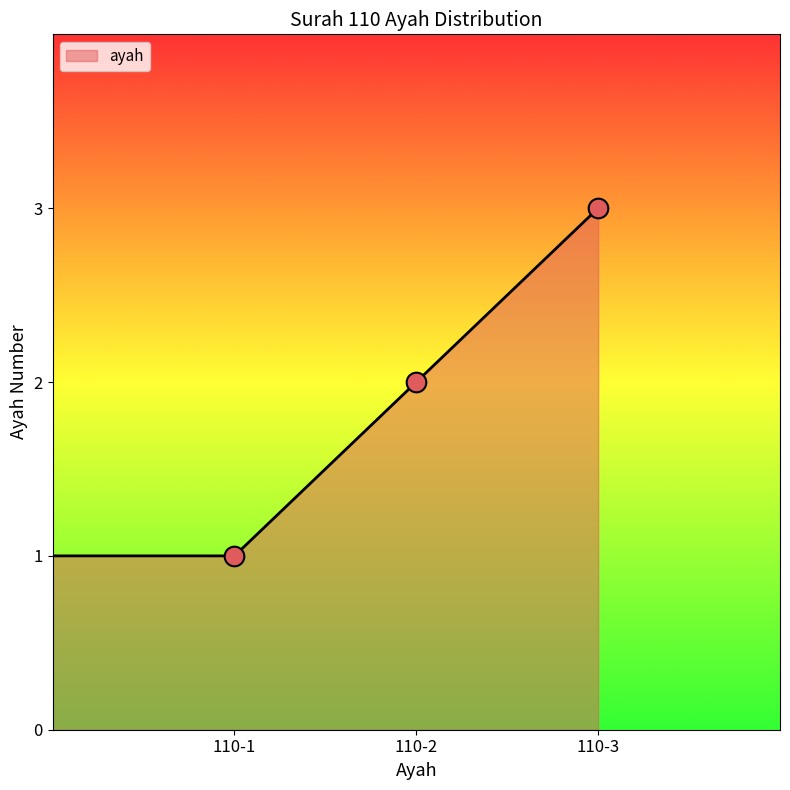

What is the sum of all values?

7